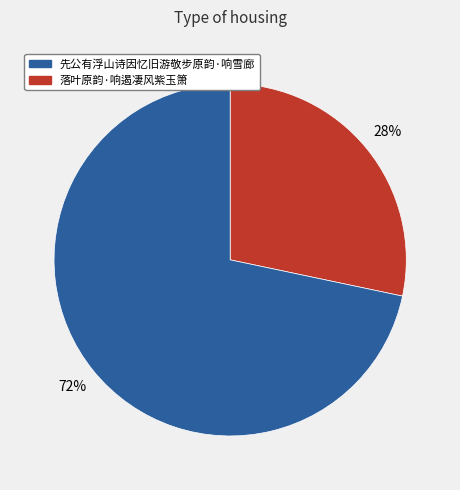

Is there any slice that represents more than half of the pie?

Yes